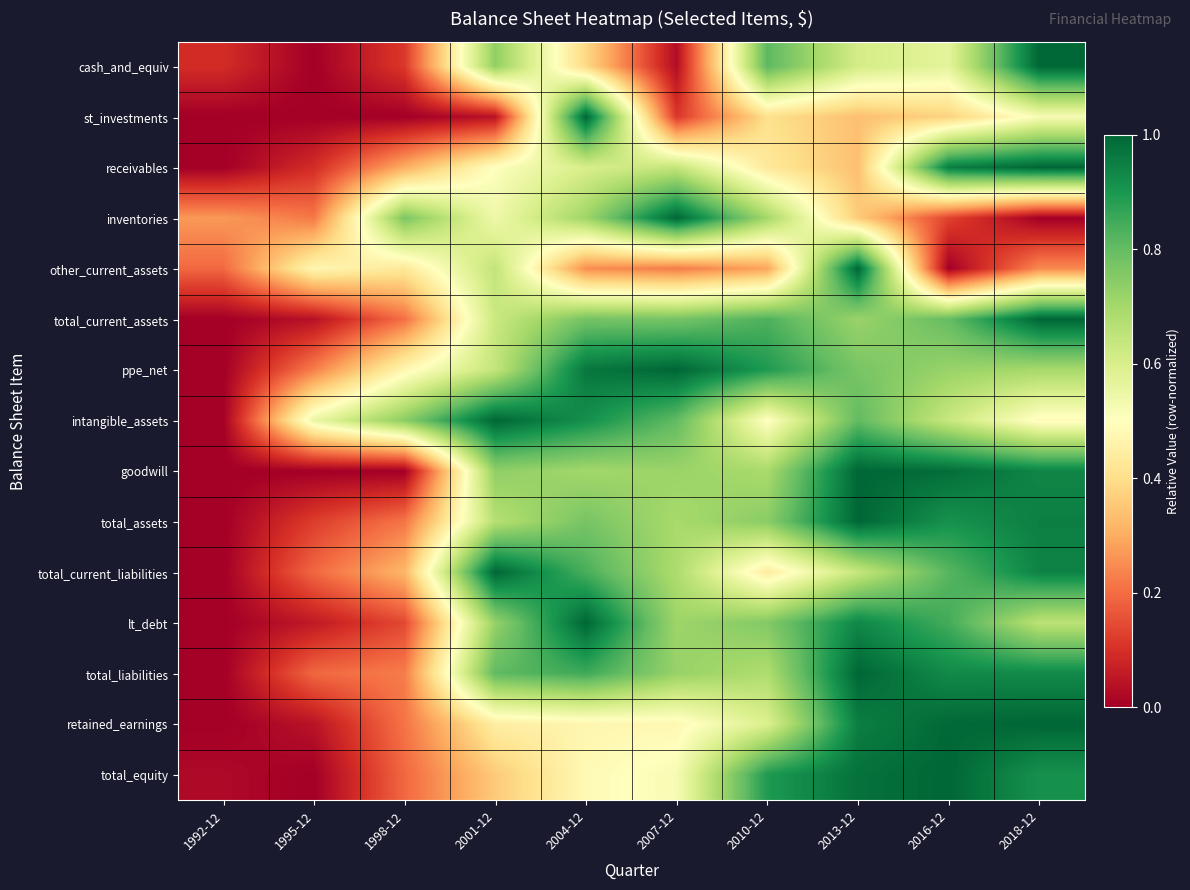

What is the maximum value shown in the chart?

1.0